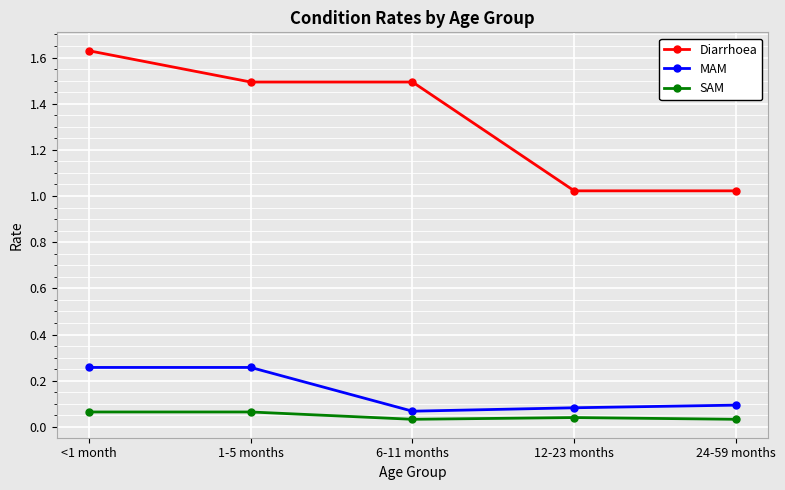

Is this an area chart (filled region under the line)?

No